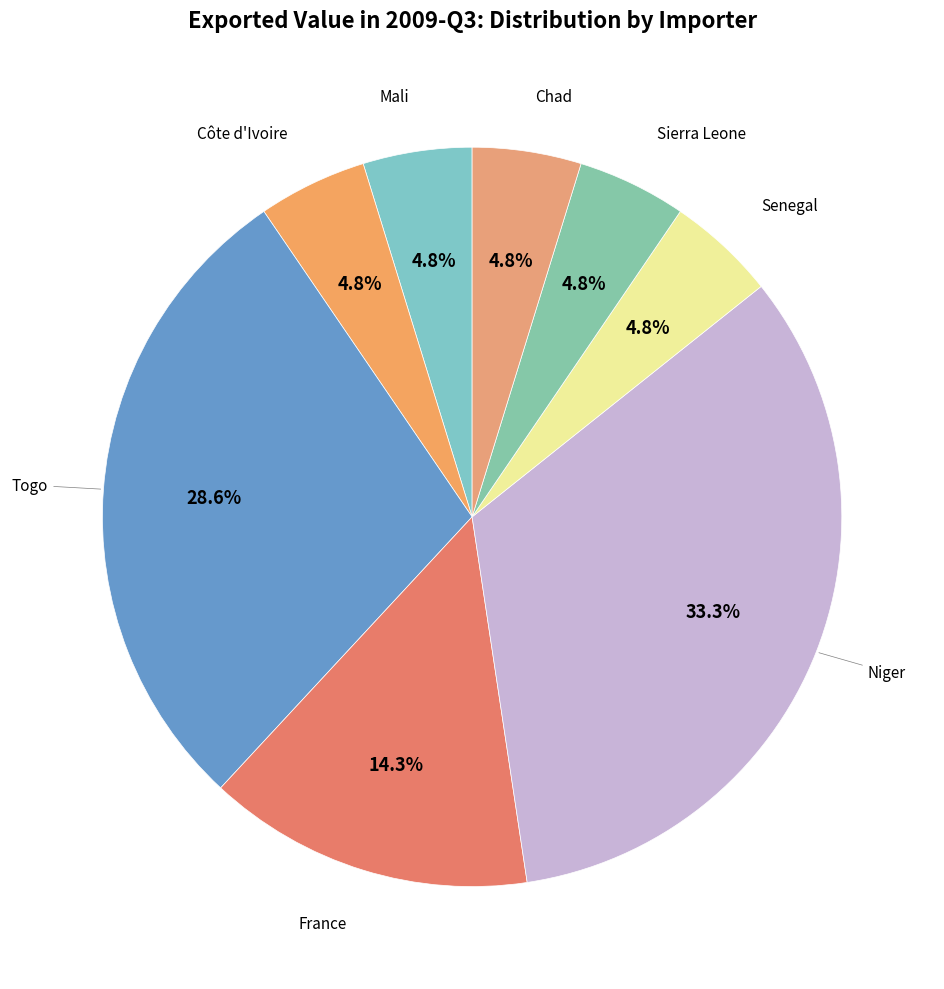

The Niger slice represents 33% of the pie. True or false?

True